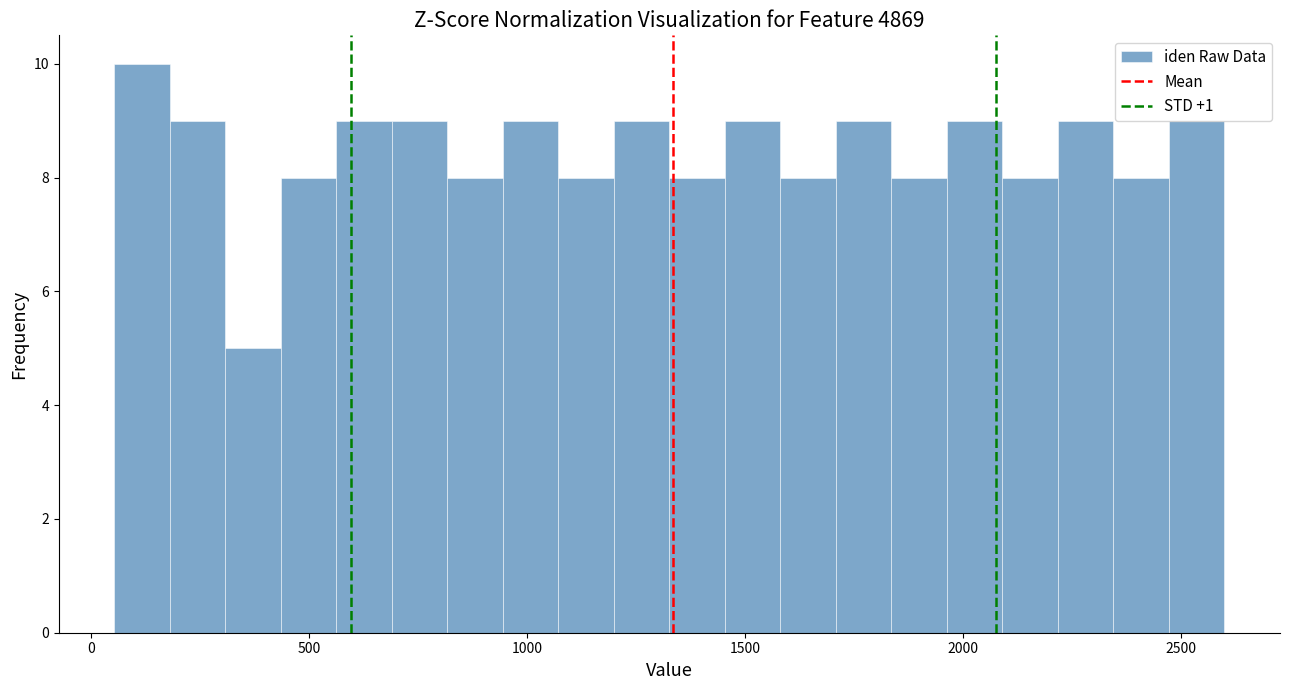

Read against the x-axis, roughly where is the centre of the tallest bar?

100